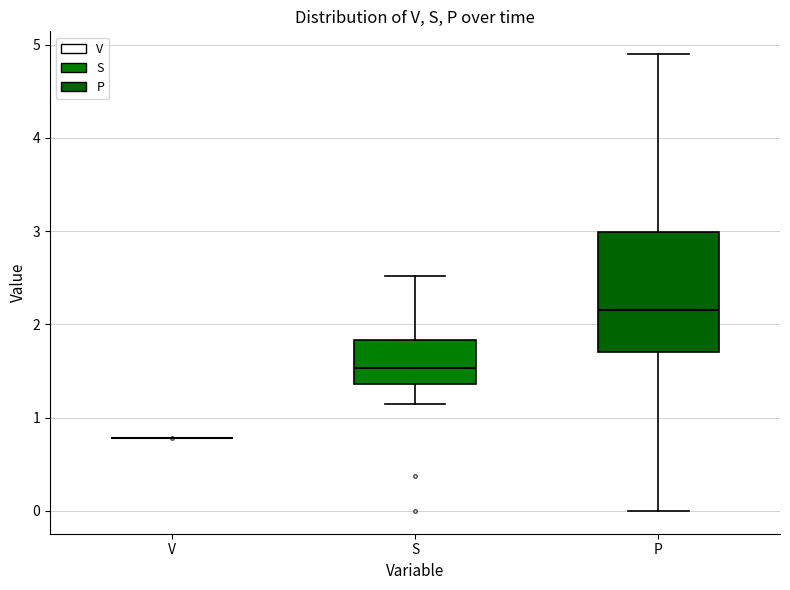

Reading left to right, transcribe this box plot: for each box, give where its median line is, the range the box spans, and where its two whiskers end, as read against the y-axis. The values are not printed on the chart, so give them approximately, as read against the axis.

V: box collapsed to a line at 0.8, whiskers 0.8 to 0.8
S: median 1.5, box 1.4 to 1.8, whiskers 1.1 to 2.5
P: median 2.2, box 1.7 to 3.0, whiskers 0.0 to 4.9